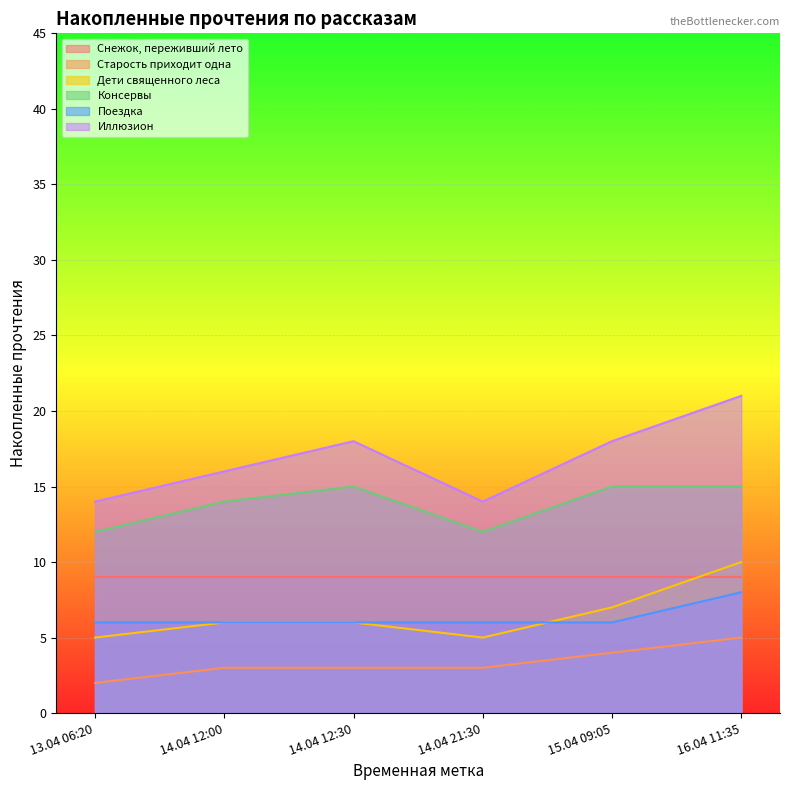

True or false: Дети священного леса has more than 2 points higher than both neighbors.

False